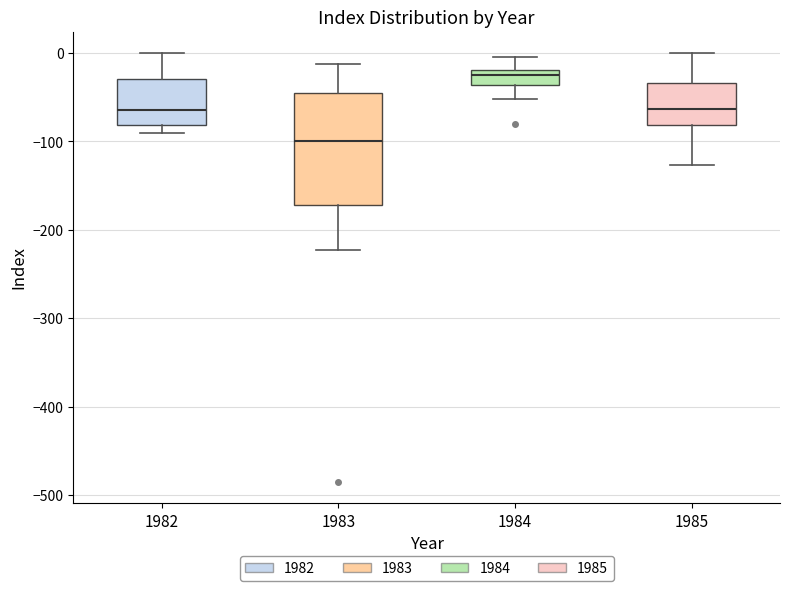

Comparing the boxes themselves (not the whiskers), which one is the tallest?

1983